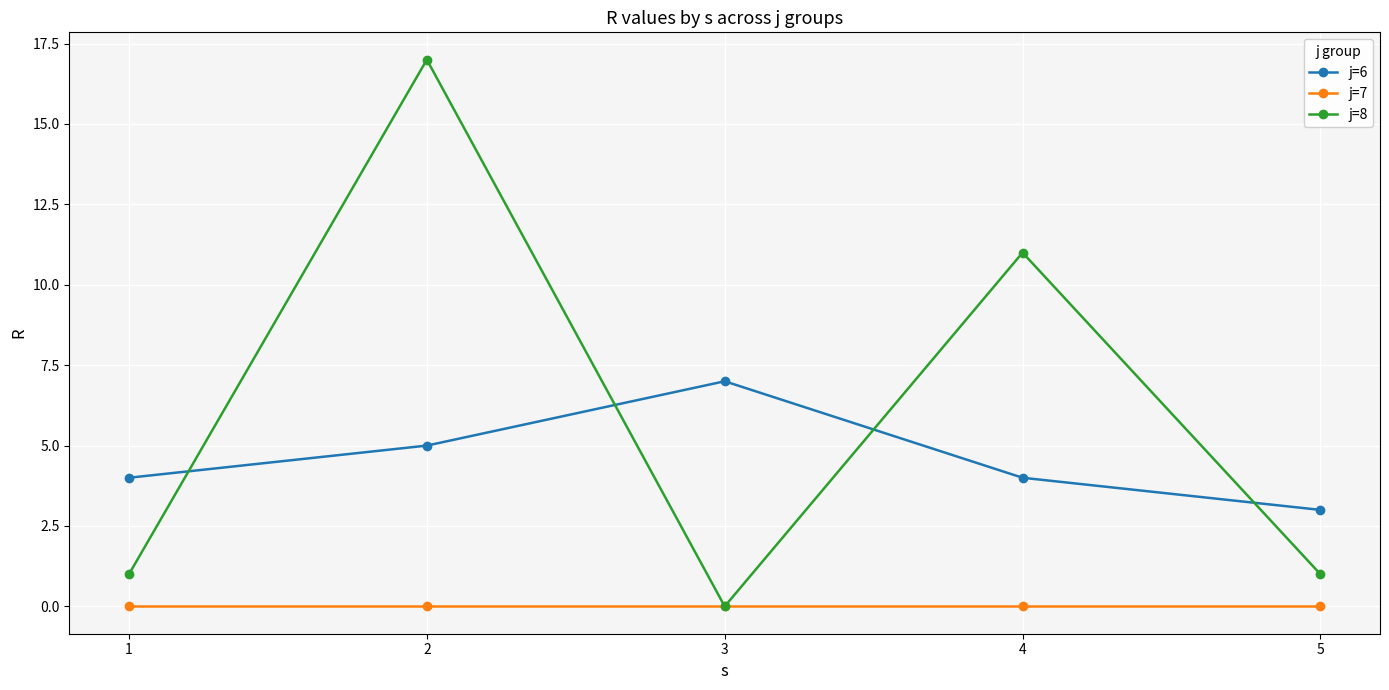

What is the highest value of the j=6 series?

7